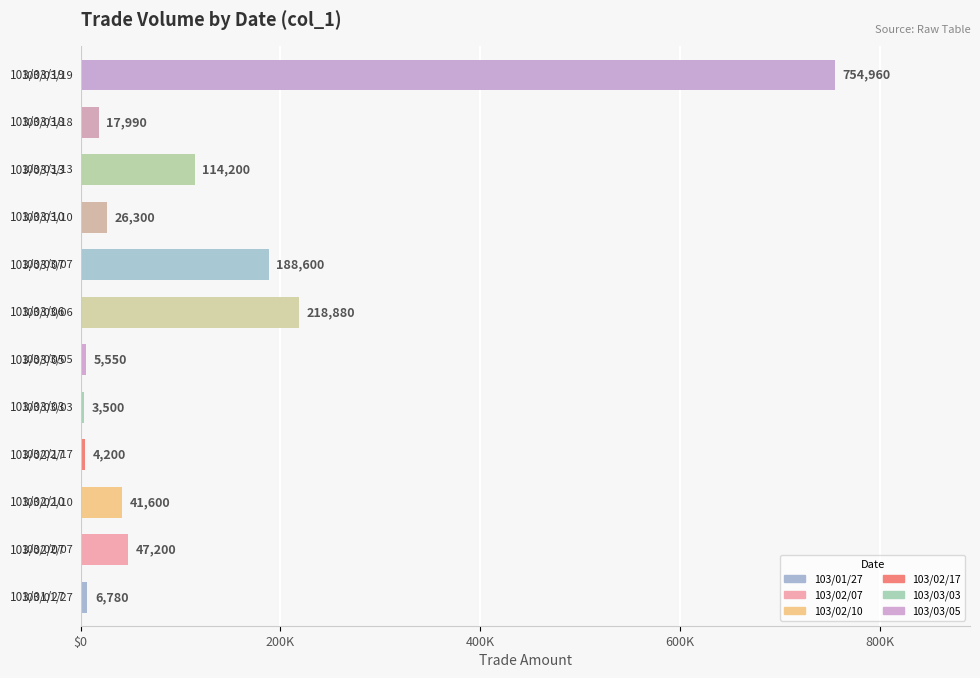

Rank the categories by value from highest to lowest.

103/03/19, 103/03/06, 103/03/07, 103/03/13, 103/02/07, 103/02/10, 103/03/10, 103/03/18, 103/01/27, 103/03/05, 103/02/17, 103/03/03